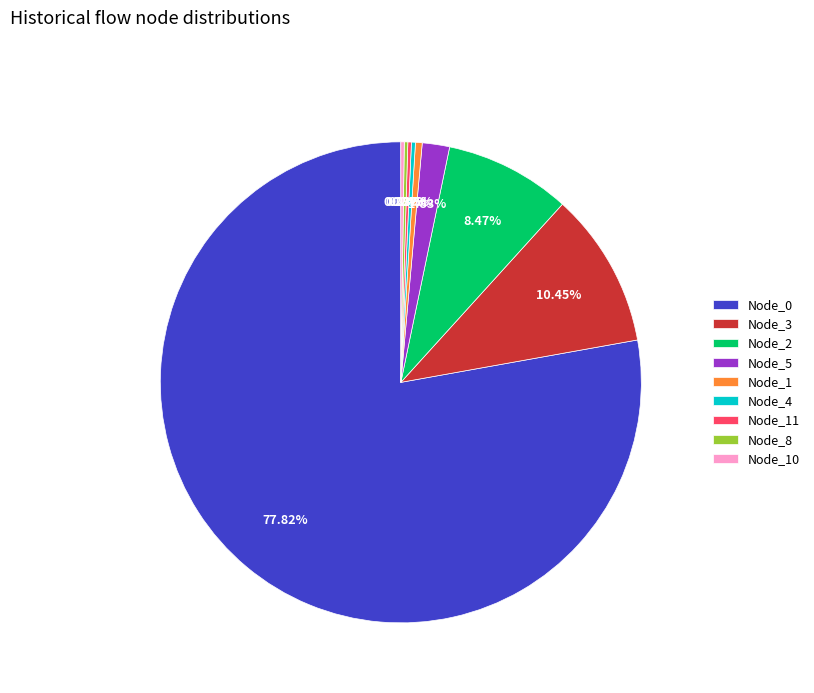

Which has a higher value, Node_1 or Node_3?

Node_3